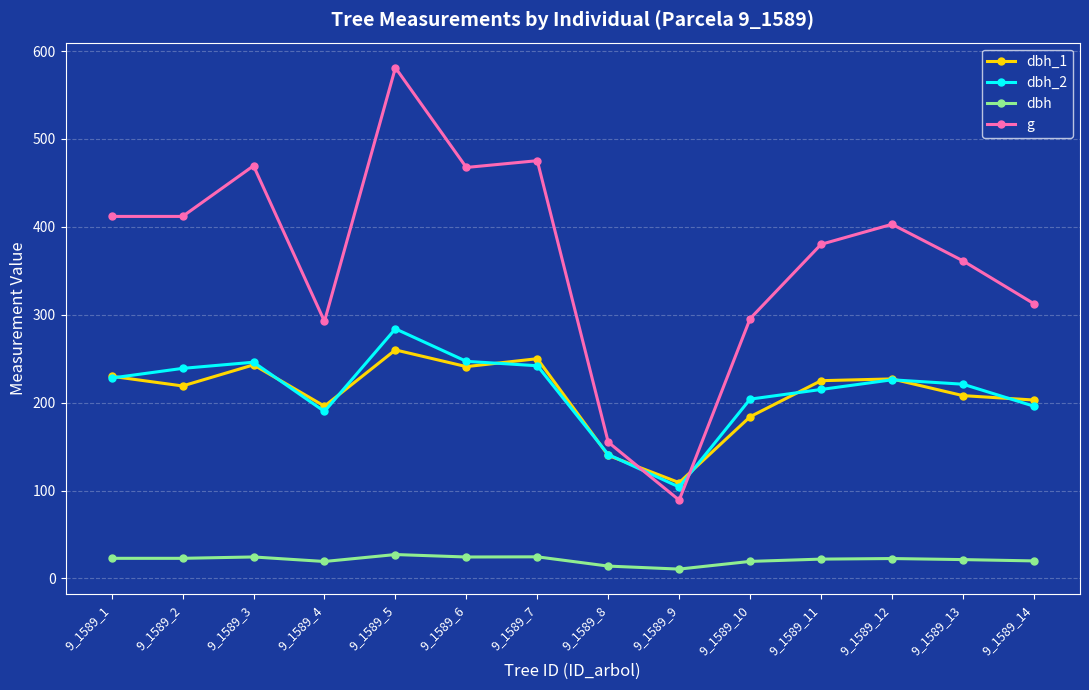

Which label corresponds to the largest value in the chart?

9_1589_5